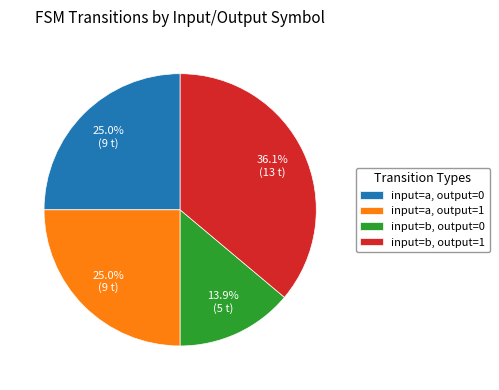

Do input=a, output=1 and input=b, output=1 together represent more than half of the pie?

Yes